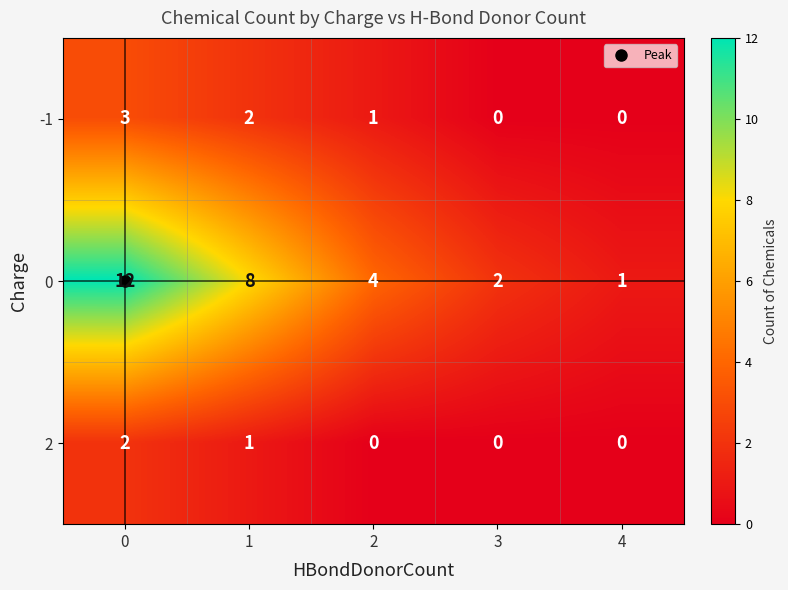

How many 2 values are between 0 and 1?

4